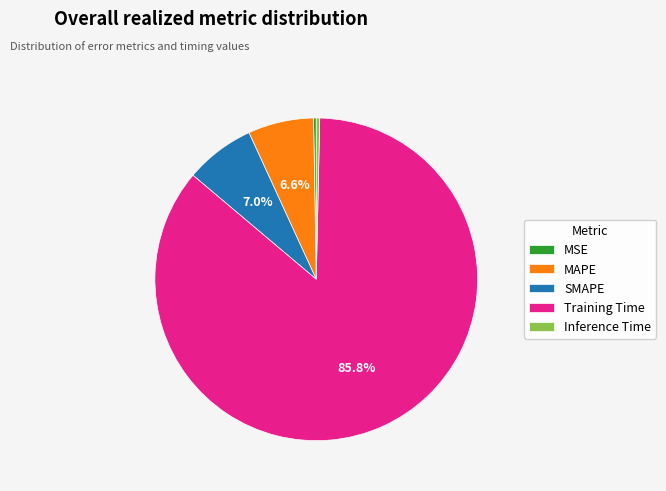

The MAPE slice represents 7% of the pie. True or false?

True